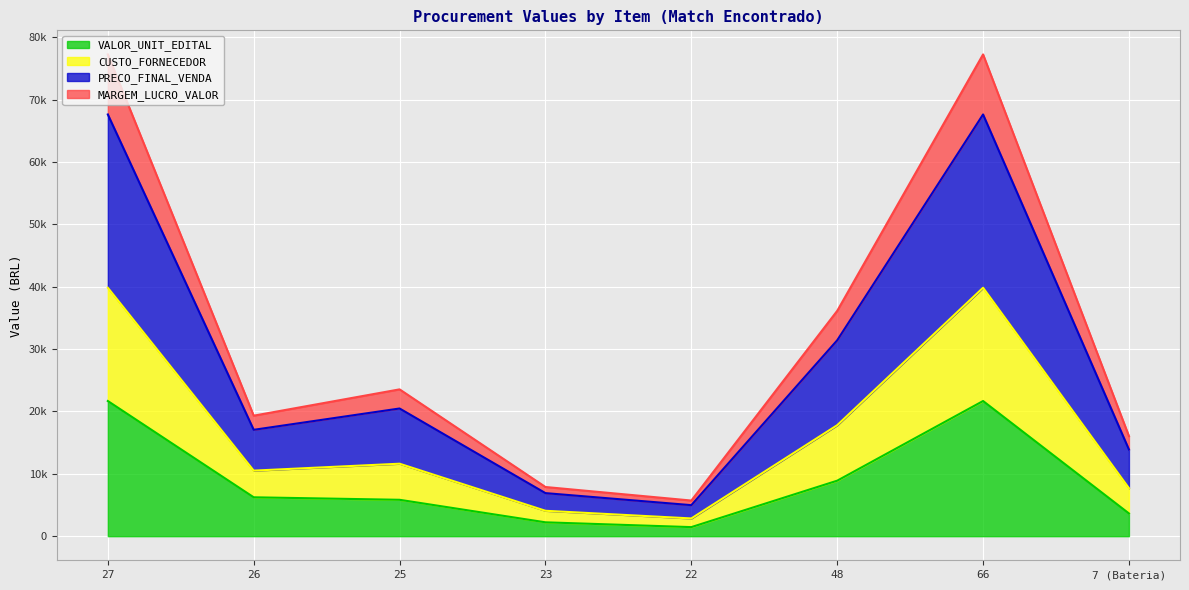

Is it true that CUSTO_FORNECEDOR equals 55499.8 at 48?

False